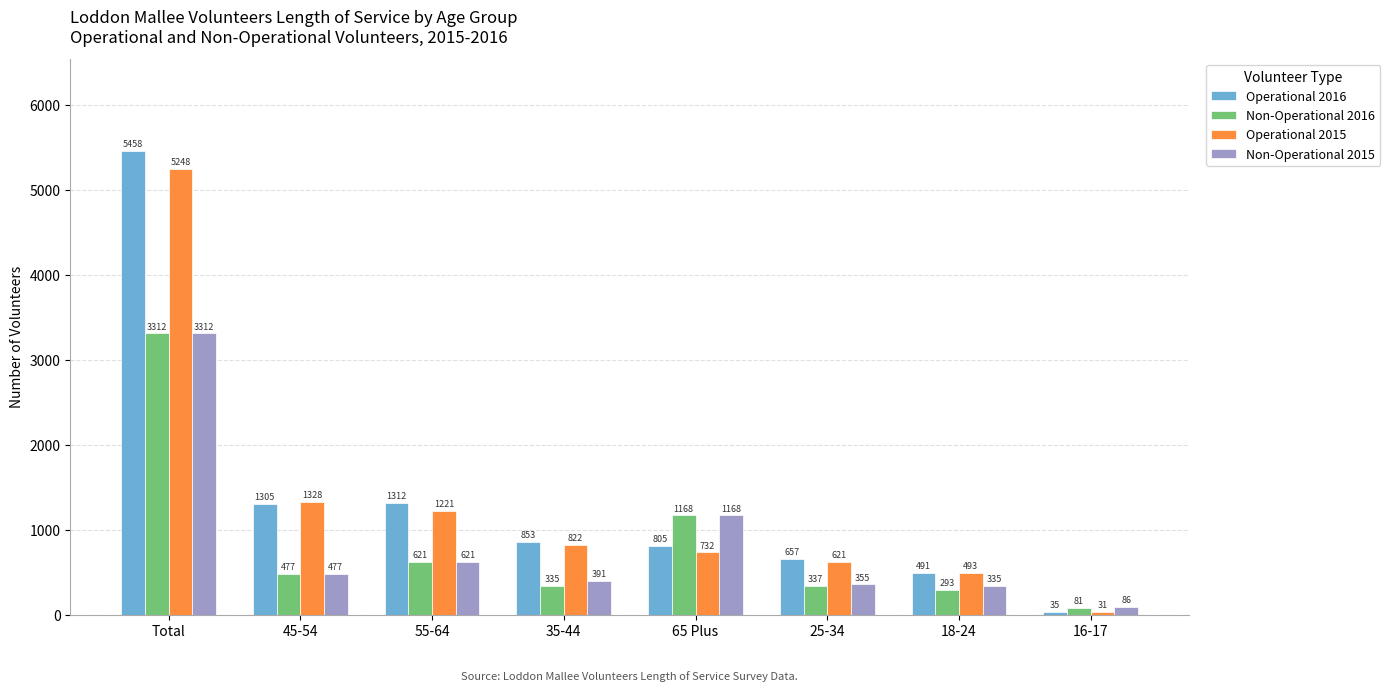

How many groups of bars are there?

8